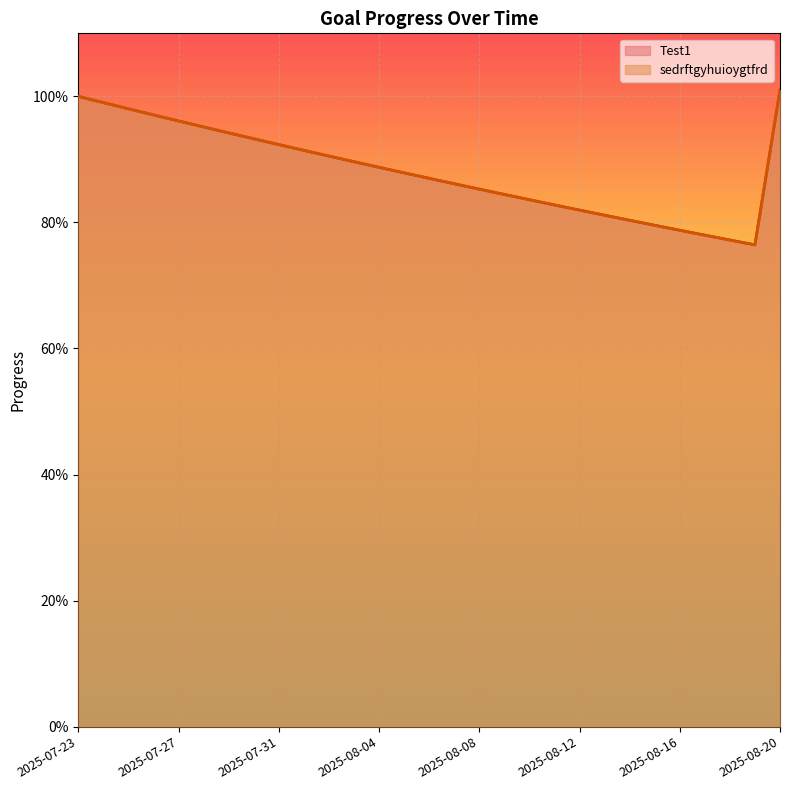

Reading left to right, list all the values displayed in this chart.

Test1: 1.0	1.0	1.0	1.0	1.0	1.0	0.9	0.9	0.9	0.9	0.9	0.9	0.9	0.9	0.9	0.9	0.9	0.8	0.8	0.8	0.8	0.8	0.8	0.8	0.8	0.8	0.8	0.8	1.0
sedrftgyhuioygtfrd: 1.0	1.0	1.0	1.0	1.0	1.0	0.9	0.9	0.9	0.9	0.9	0.9	0.9	0.9	0.9	0.9	0.9	0.8	0.8	0.8	0.8	0.8	0.8	0.8	0.8	0.8	0.8	0.8	1.0